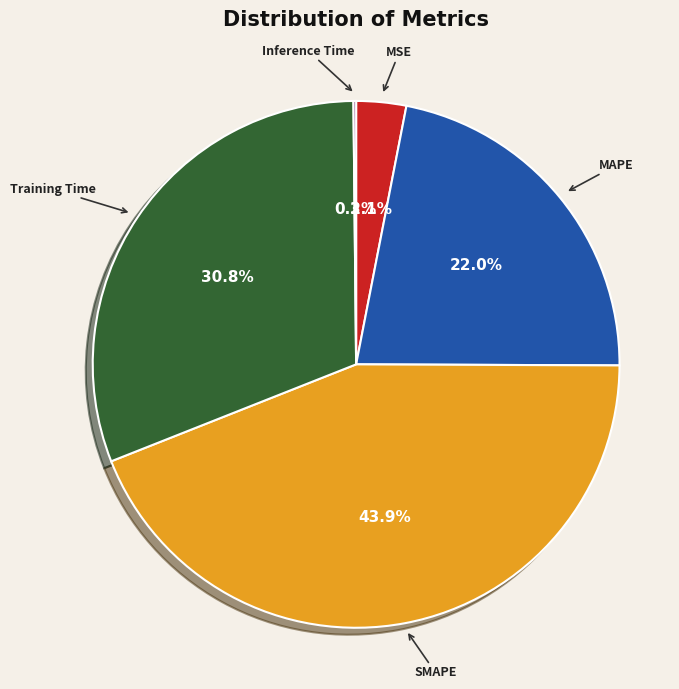

True or false: MSE accounts for 3% of the total.

True